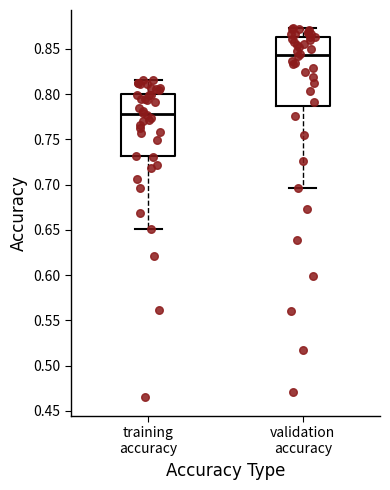

Which box's median line is the lowest?

training accuracy